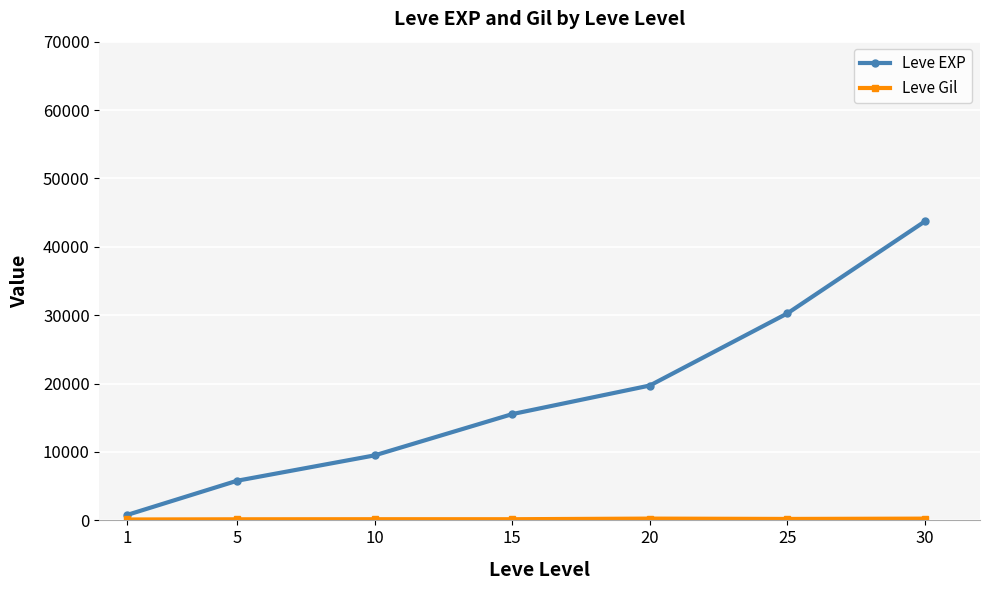

Which series has the widest spread of values?

Leve EXP